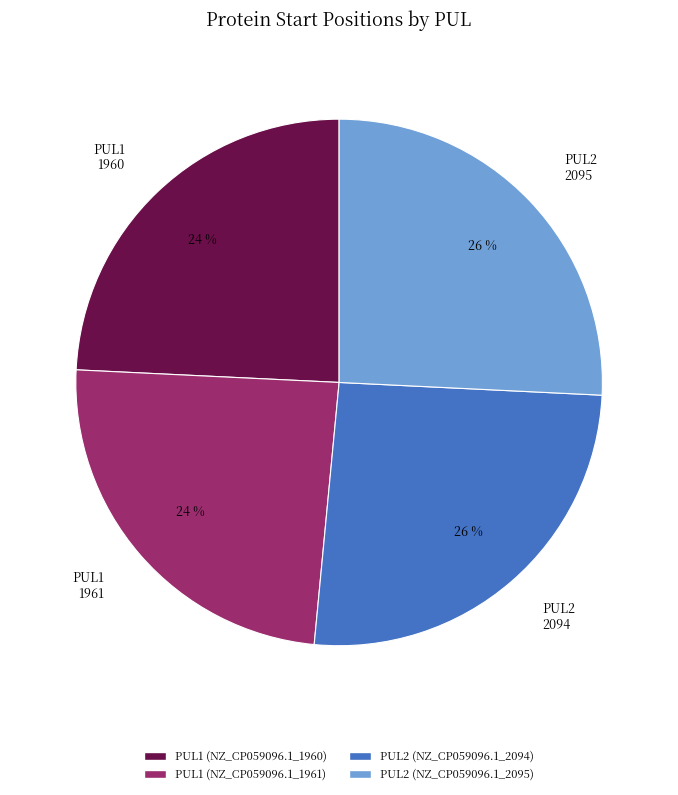

Does any single category account for the majority?

No